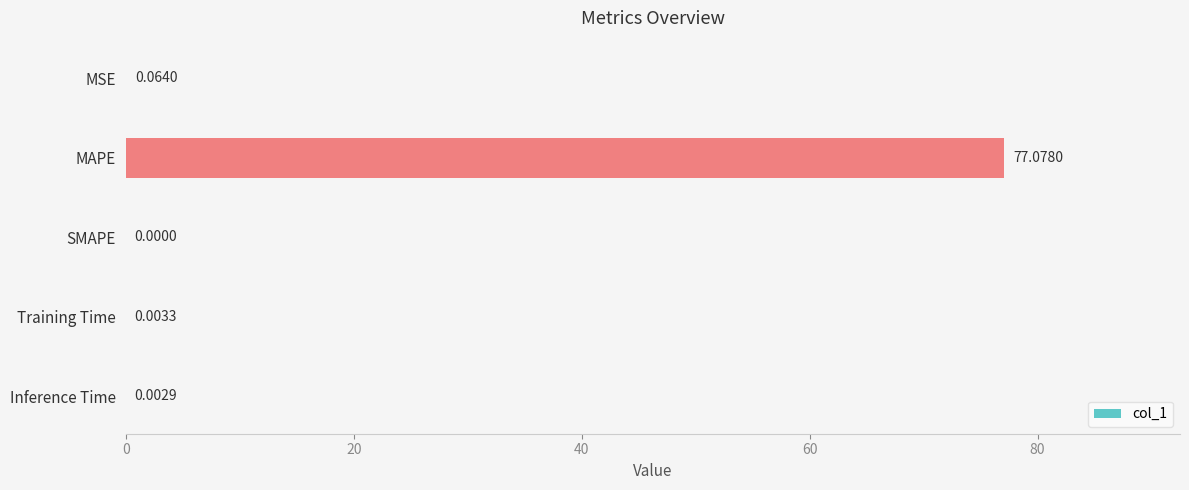

Count the number of values greater than 0.

4